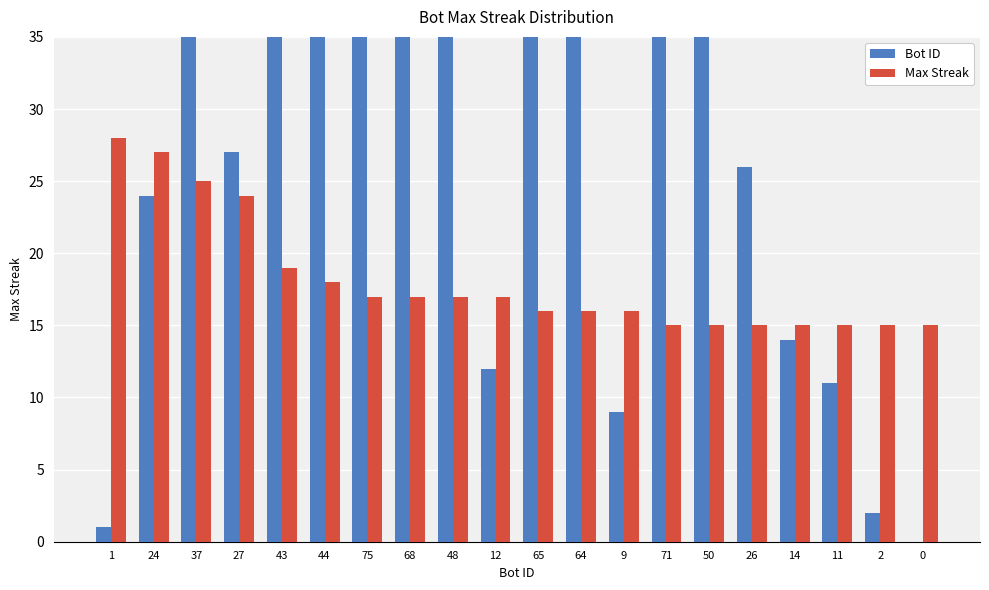

At how many categories does at least one series exceed 1?

20